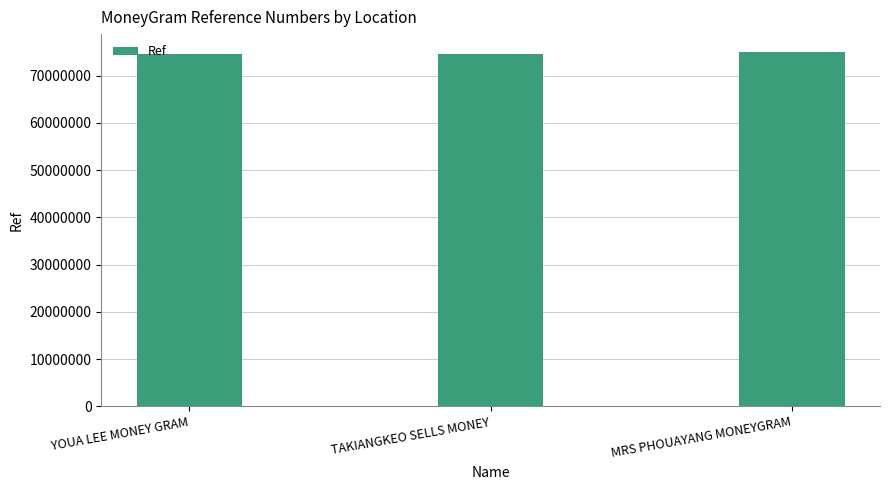

Approximately how many times larger is the value at TAKIANGKEO SELLS MONEY compared to MRS PHOUAYANG MONEYGRAM?

1.0